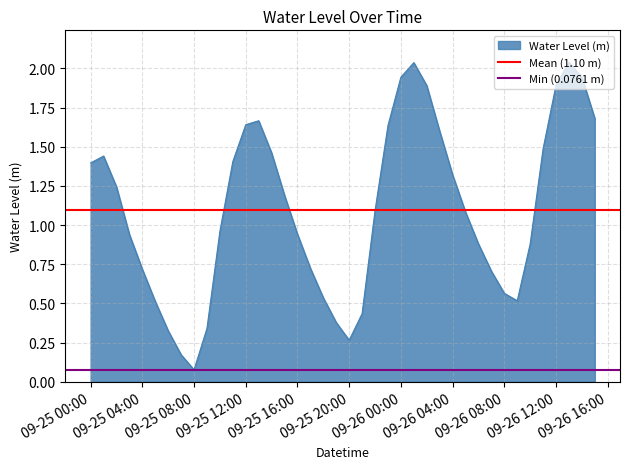

At which label does Water Level (m) first exceed 1?

09-25 00:00